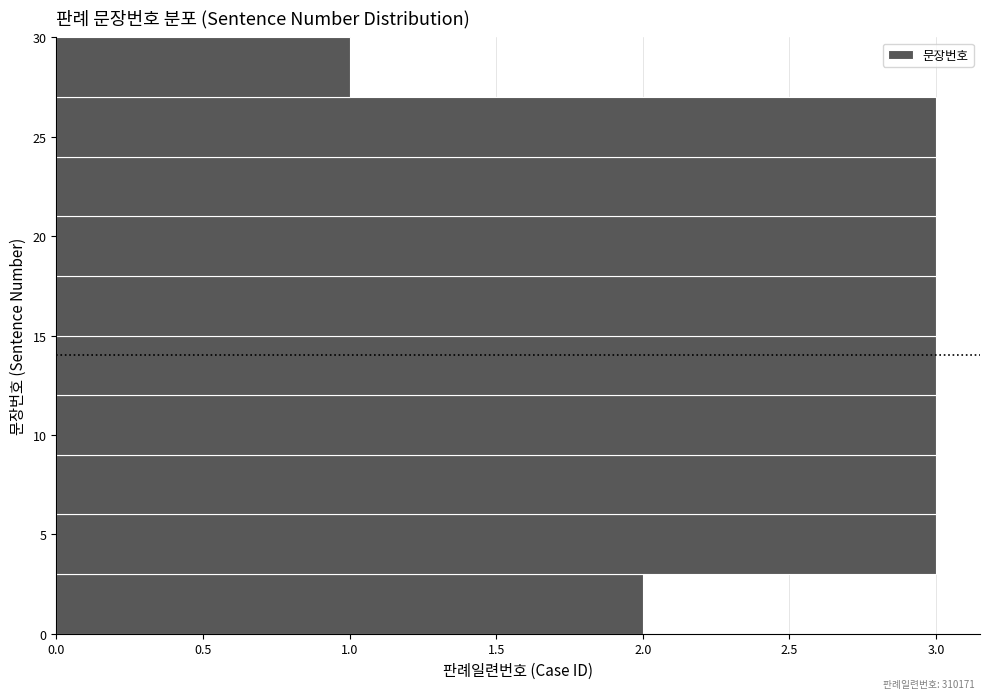

Reading bottom to top, transcribe this chart: for each bar, give the range it covers on the y-axis and its length. The values are not printed on the chart, so give them approximately, as read against the axis.

0 to 3: 2
3 to 6: 3
6 to 9: 3
9 to 12: 3
12 to 15: 3
15 to 18: 3
18 to 21: 3
21 to 24: 3
24 to 27: 3
27 to 30: 1